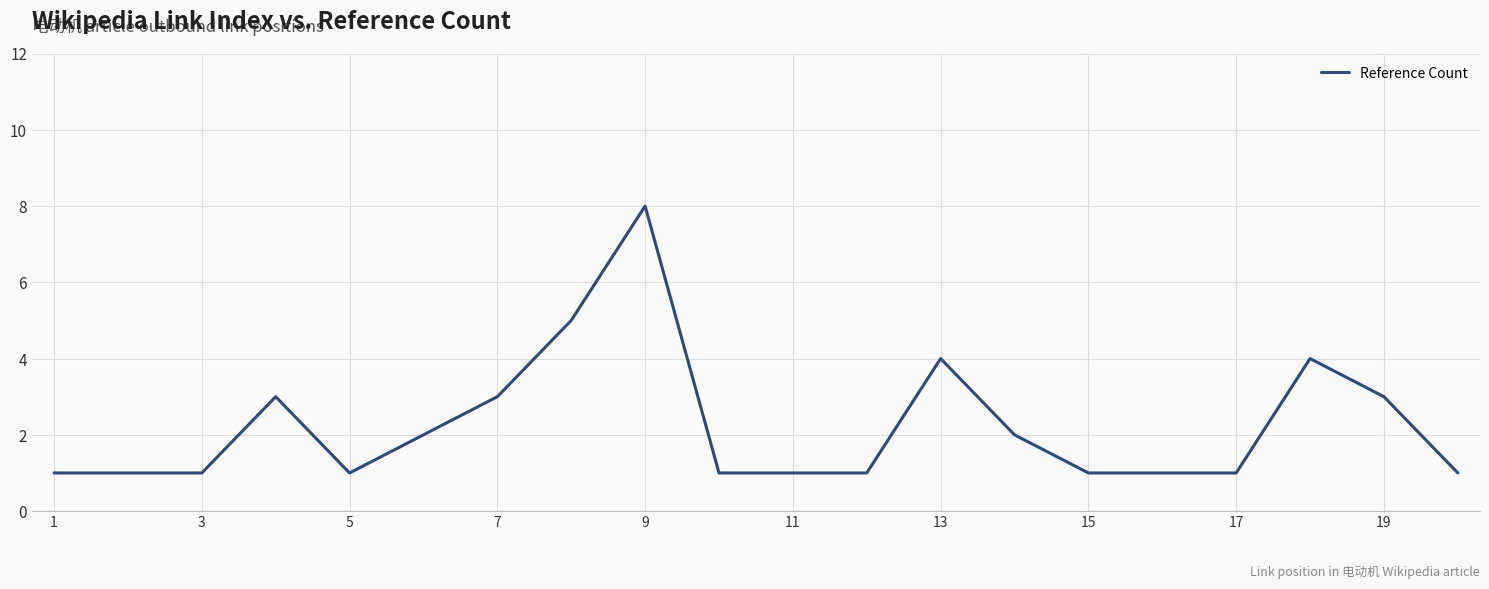

What is the maximum value shown in the chart?

8